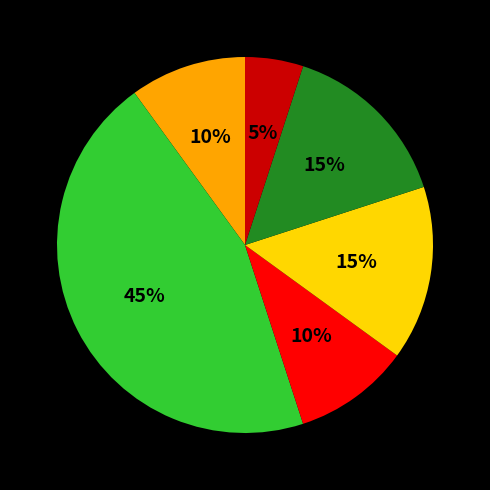

Is there any slice that represents more than half of the pie?

No